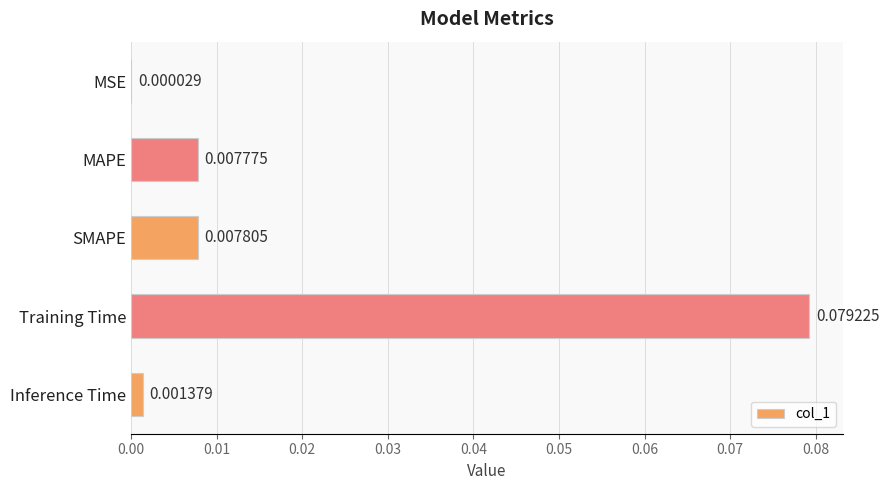

Which category has the highest value across all series?

Training Time